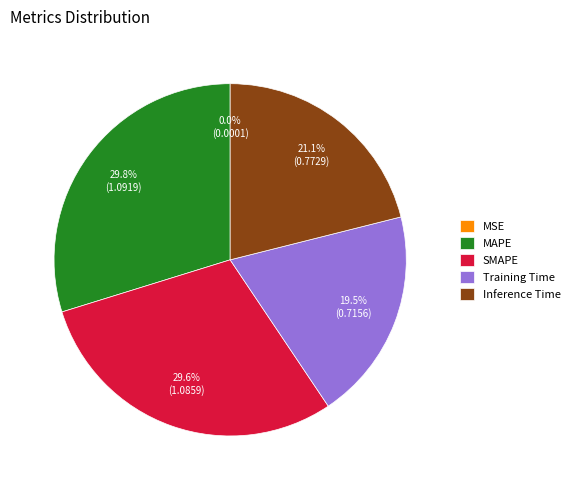

What percentage is the SMAPE slice, to the nearest percent?

30%